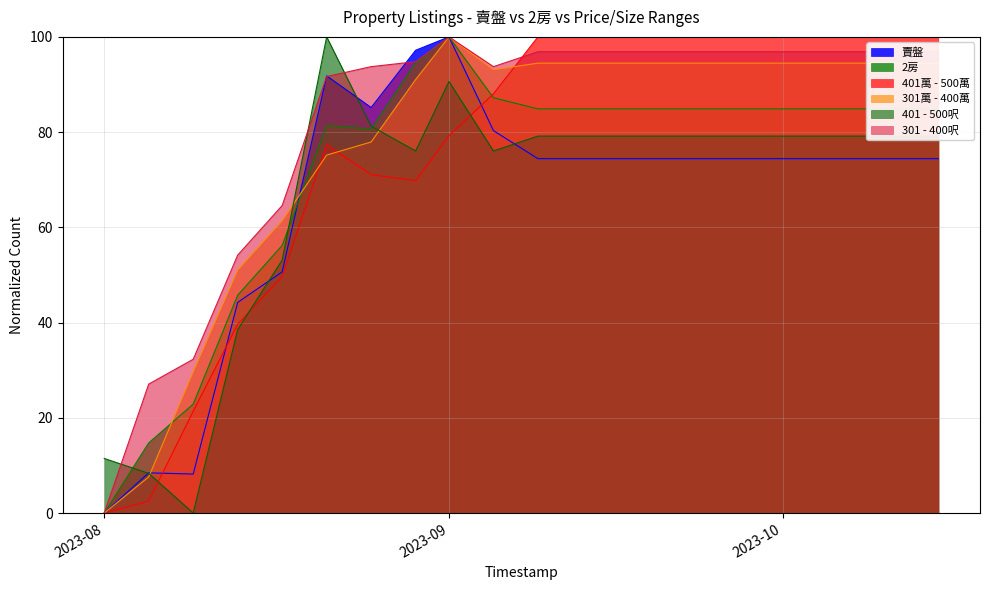

Count the number of data series in this chart.

6